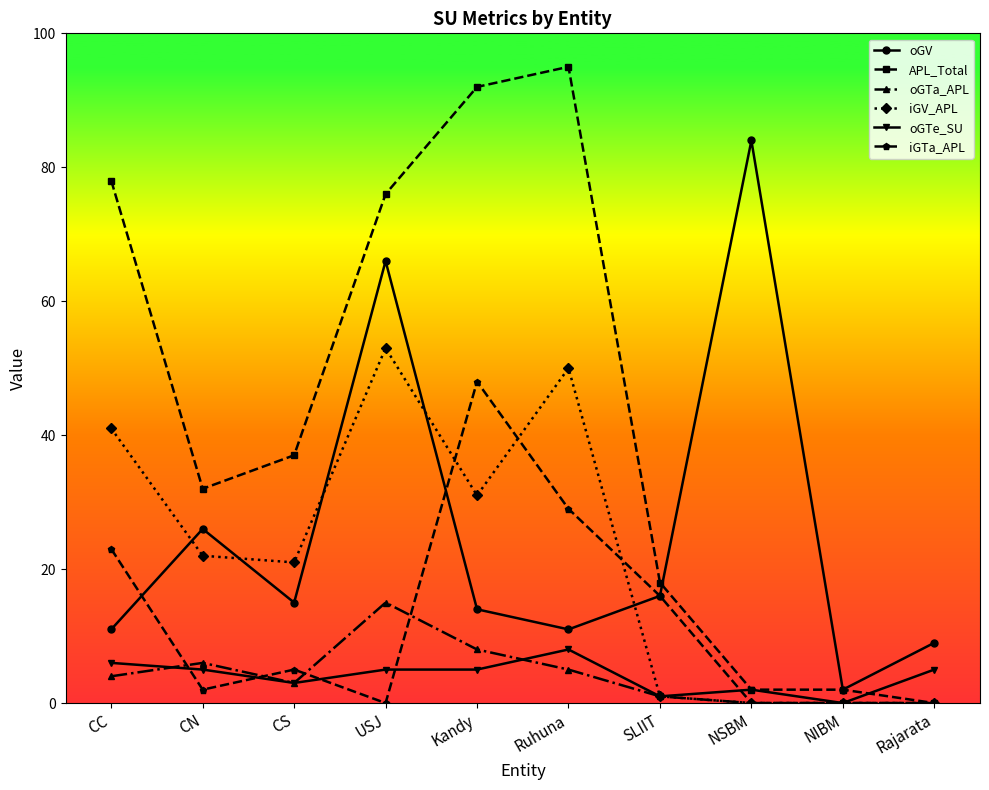

What is the approximate value of oGTe_SU at CS?

3